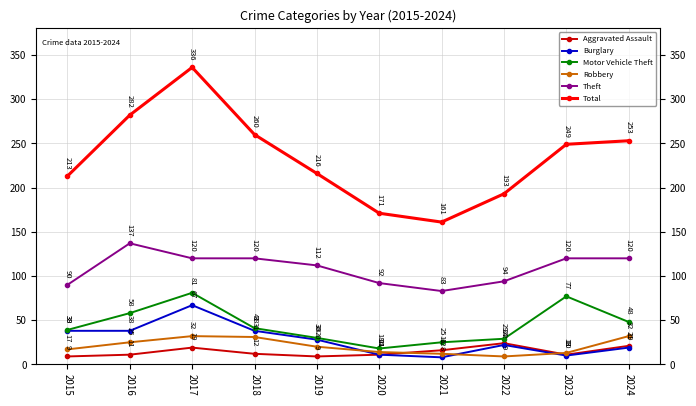

Reading left to right, list all the values displayed in this chart.

Aggravated Assault: 2015=9	2016=11	2017=19	2018=12	2019=9	2020=11	2021=16	2022=24	2023=11	2024=21
Burglary: 2015=38	2016=38	2017=67	2018=38	2019=28	2020=11	2021=8	2022=22	2023=10	2024=19
Motor Vehicle Theft: 2015=39	2016=58	2017=81	2018=41	2019=30	2020=18	2021=25	2022=29	2023=77	2024=48
Robbery: 2015=17	2016=25	2017=32	2018=31	2019=20	2020=14	2021=12	2022=9	2023=13	2024=32
Theft: 2015=90	2016=137	2017=120	2018=120	2019=112	2020=92	2021=83	2022=94	2023=120	2024=120
Total: 2015=213	2016=282	2017=336	2018=260	2019=216	2020=171	2021=161	2022=193	2023=249	2024=253